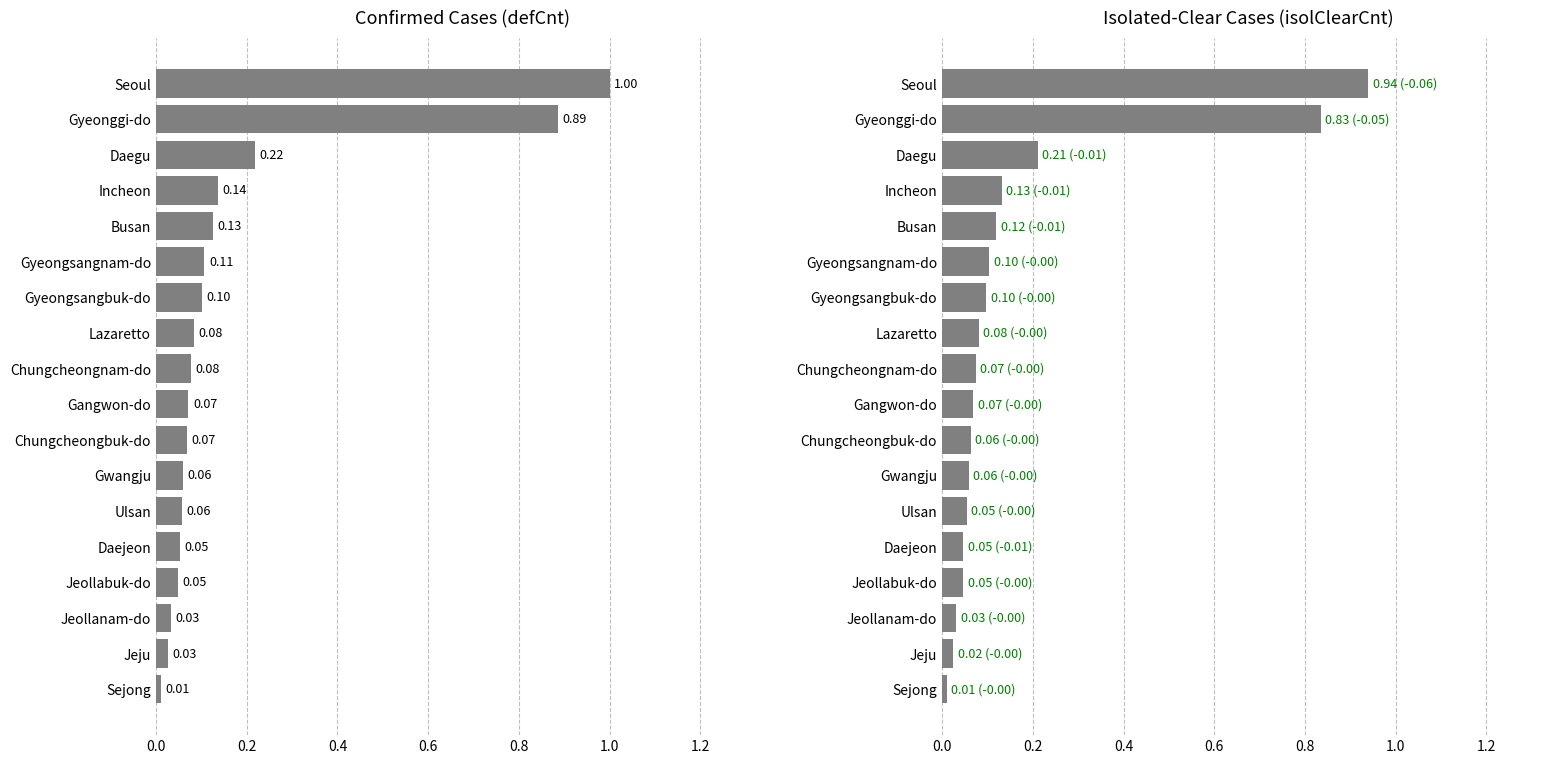

How many bars are there in each group?

2